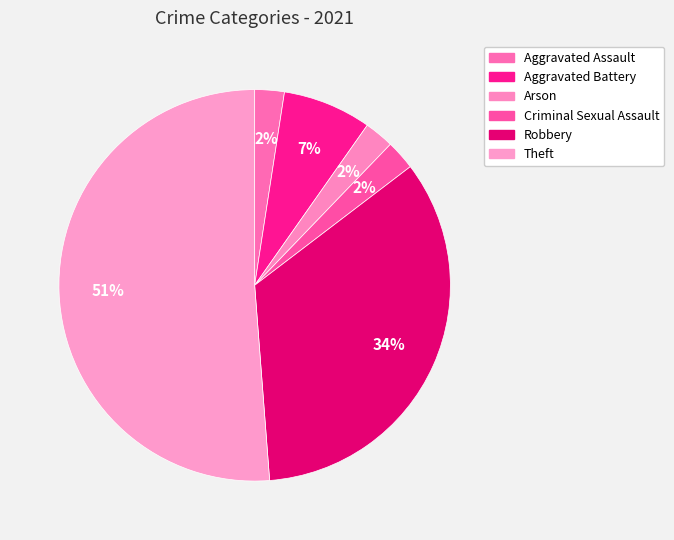

True or false: Criminal Sexual Assault accounts for 2% of the total.

True